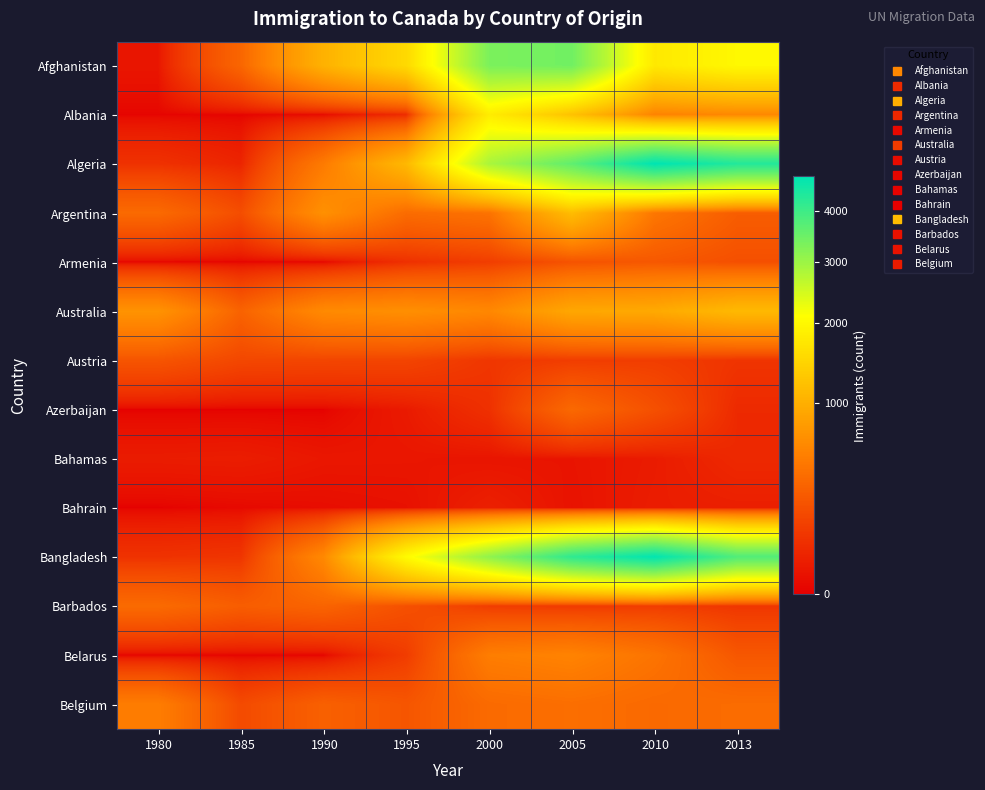

Reading right to left, list all the values displayed in this chart.

Afghanistan: 2013=2004	2010=1758	2005=3436	2000=3326	1995=1537	1990=1028	1985=340	1980=16
Albania: 2013=603	2010=561	2005=1223	2000=1816	1995=63	1990=3	1985=0	1980=1
Algeria: 2013=4331	2010=4752	2005=3626	2000=2867	1995=1106	1990=491	1985=44	1980=80
Argentina: 2013=282	2010=459	2005=1153	2000=427	1995=380	1990=678	1985=196	1980=368
Armenia: 2013=207	2010=252	2005=224	2000=124	1995=75	1990=0	1985=0	1980=0
Australia: 2013=1121	2010=933	2005=909	2000=599	1995=668	1990=620	1985=319	1980=702
Austria: 2013=90	2010=124	2005=122	2000=97	1995=153	1990=158	1985=165	1980=234
Azerbaijan: 2013=57	2010=209	2005=359	2000=77	1995=23	1990=0	1985=0	1980=0
Bahamas: 2013=55	2010=25	2005=14	2000=14	1995=17	1990=18	1985=28	1980=26
Bahrain: 2013=32	2010=28	2005=12	2000=34	1995=10	1990=6	1985=3	1980=0
Bangladesh: 2013=3789	2010=4721	2005=4171	2000=3119	1995=2042	1990=611	1985=92	1980=83
Barbados: 2013=97	2010=121	2005=111	2000=122	1995=211	1990=327	1985=285	1980=372
Belarus: 2013=247	2010=438	2005=558	2000=515	1995=118	1990=0	1985=0	1980=0
Belgium: 2013=379	2010=363	2005=400	2000=369	1995=240	1990=303	1985=181	1980=511